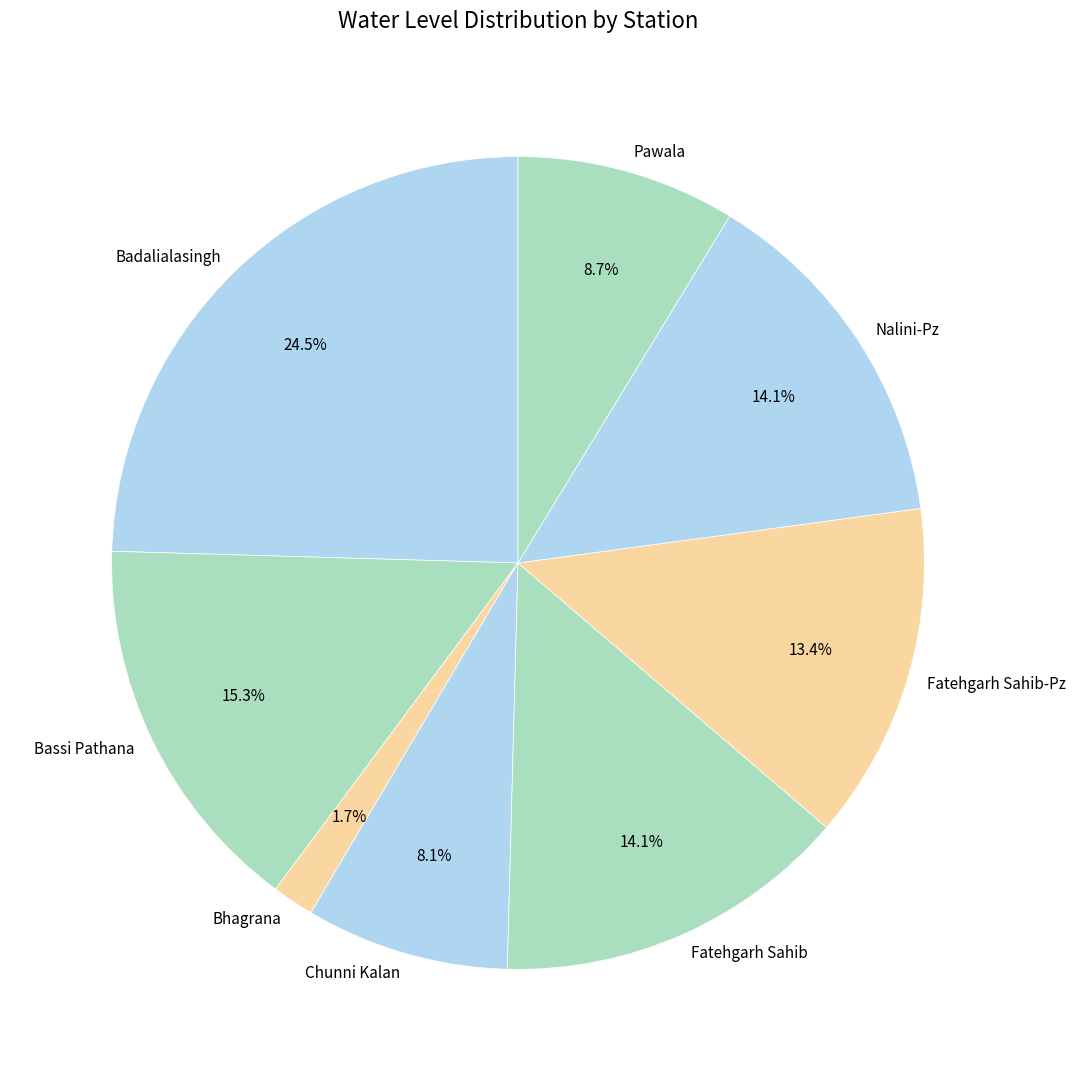

To the nearest percent, what percentage of the pie is Nalini-Pz?

14%